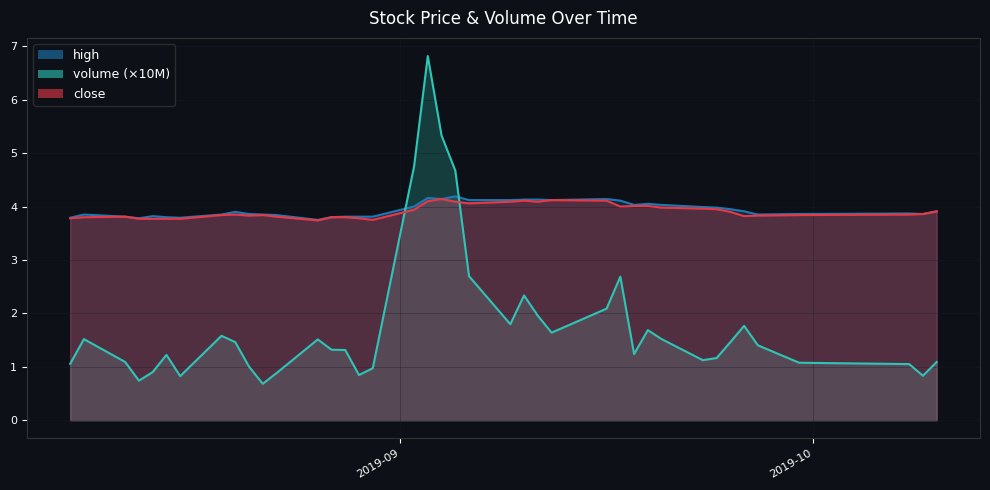

At which category does high reach its first local peak?

2019-08-09